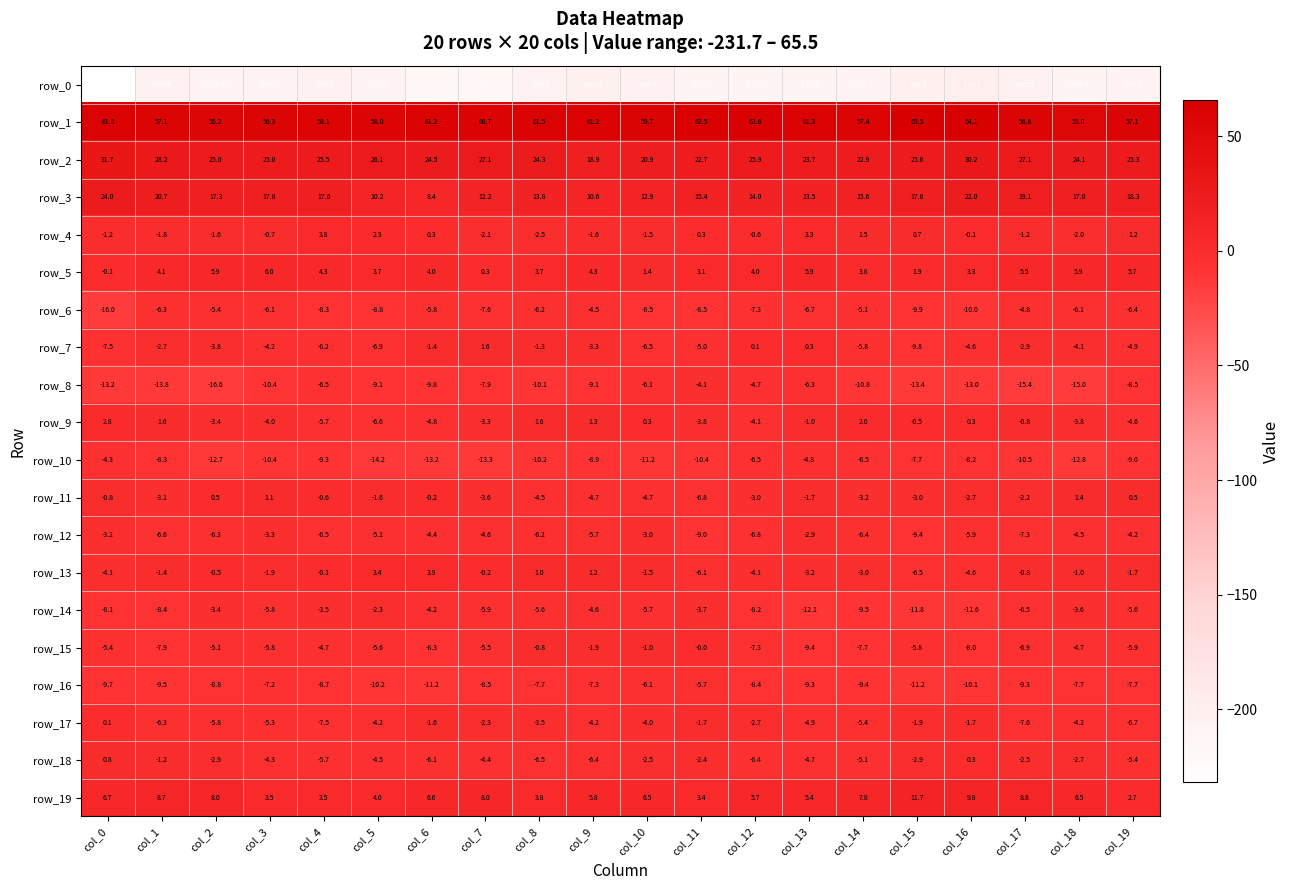

What is the spread (max minus min) of values at col_16?

262.3